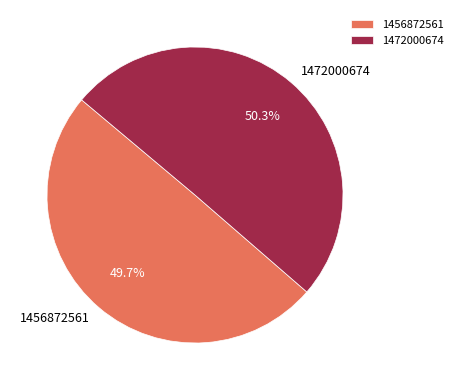

Which category accounts for the majority?

1472000674